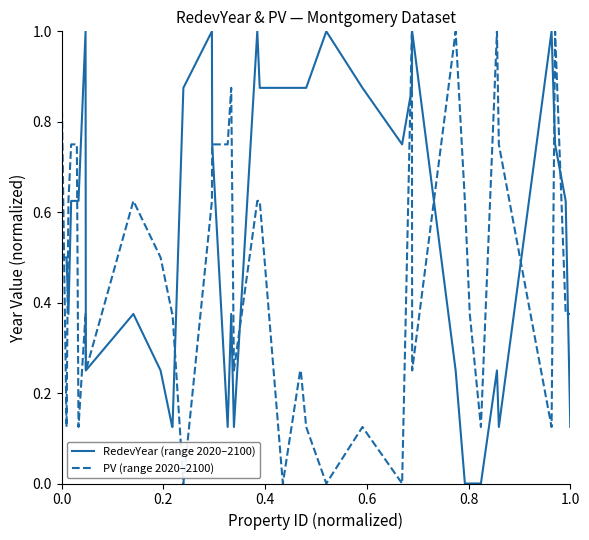

What is the maximum value for RedevYear (range 2020–2100)?

1.0